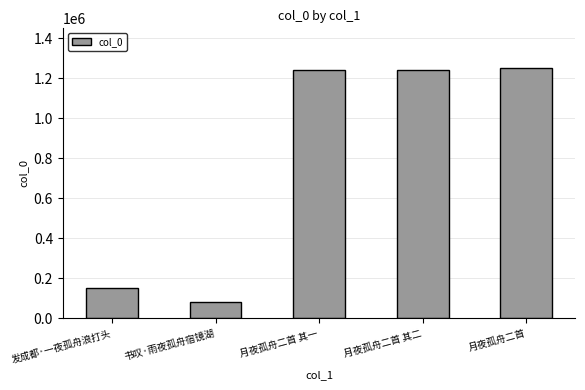

Approximately how many times larger is the value at 月夜孤舟二首 其二 compared to 月夜孤舟二首 其一?

1.0